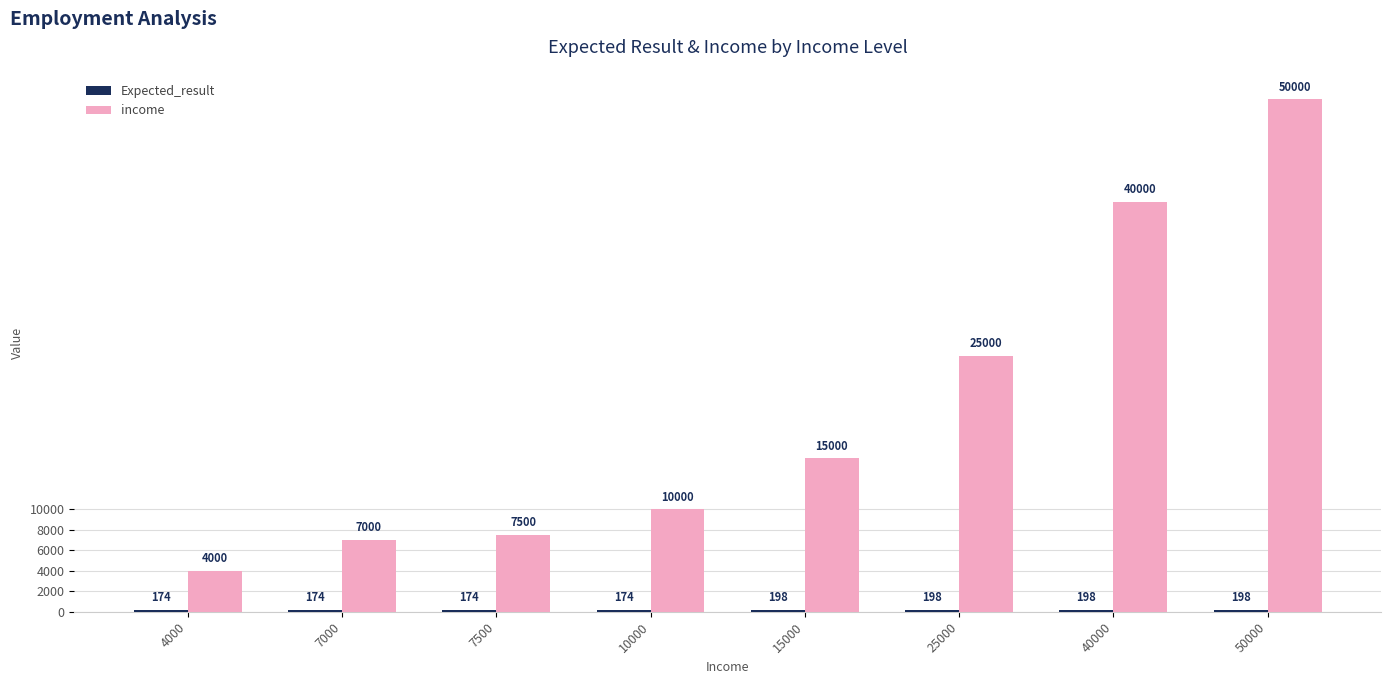

Which series has the largest total across all categories?

income